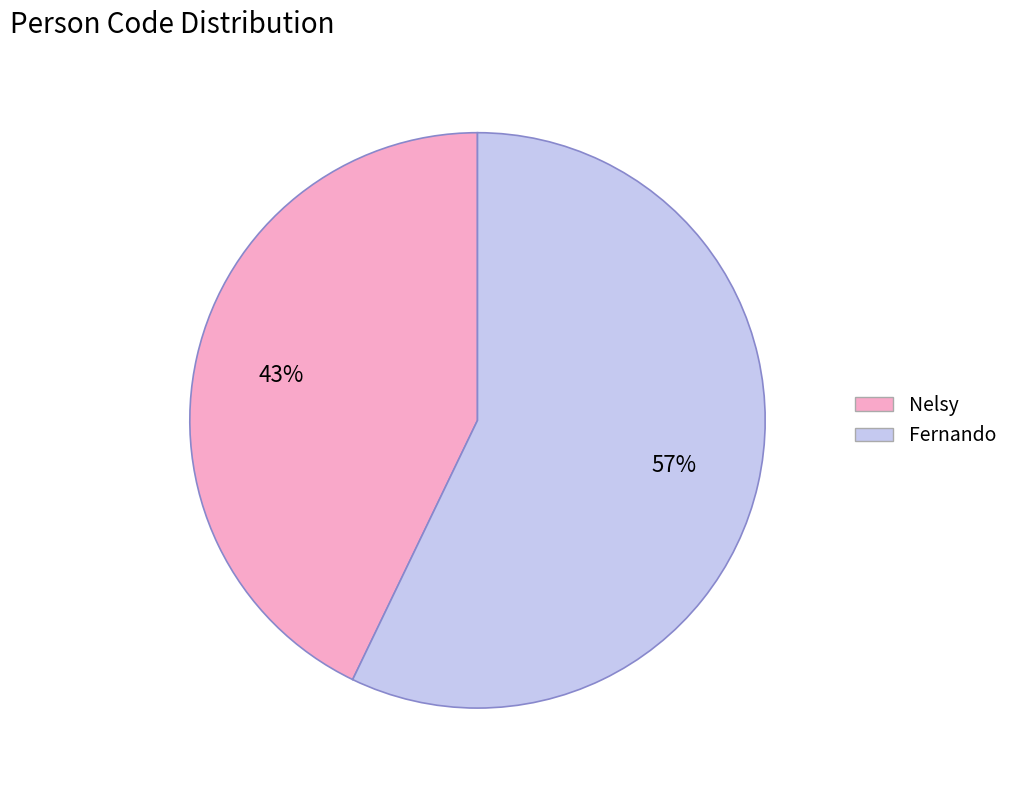

What is the largest slice in the pie chart?

Fernando